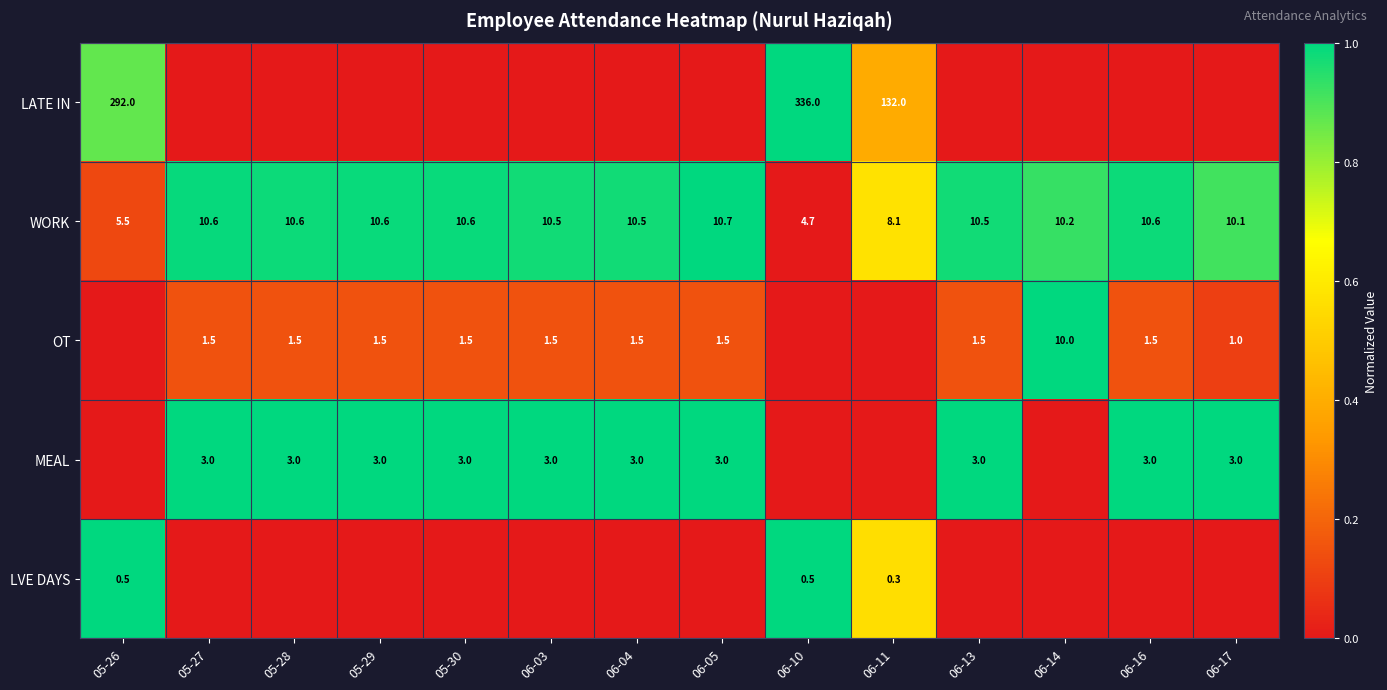

How many data points does each series have?

14